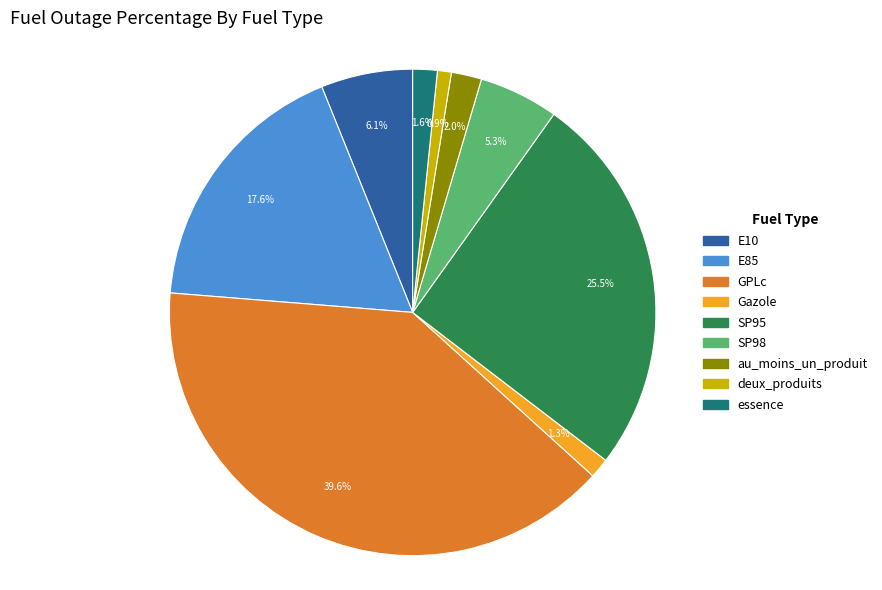

What is the ratio of the value at Gazole to the value at essence?

0.8